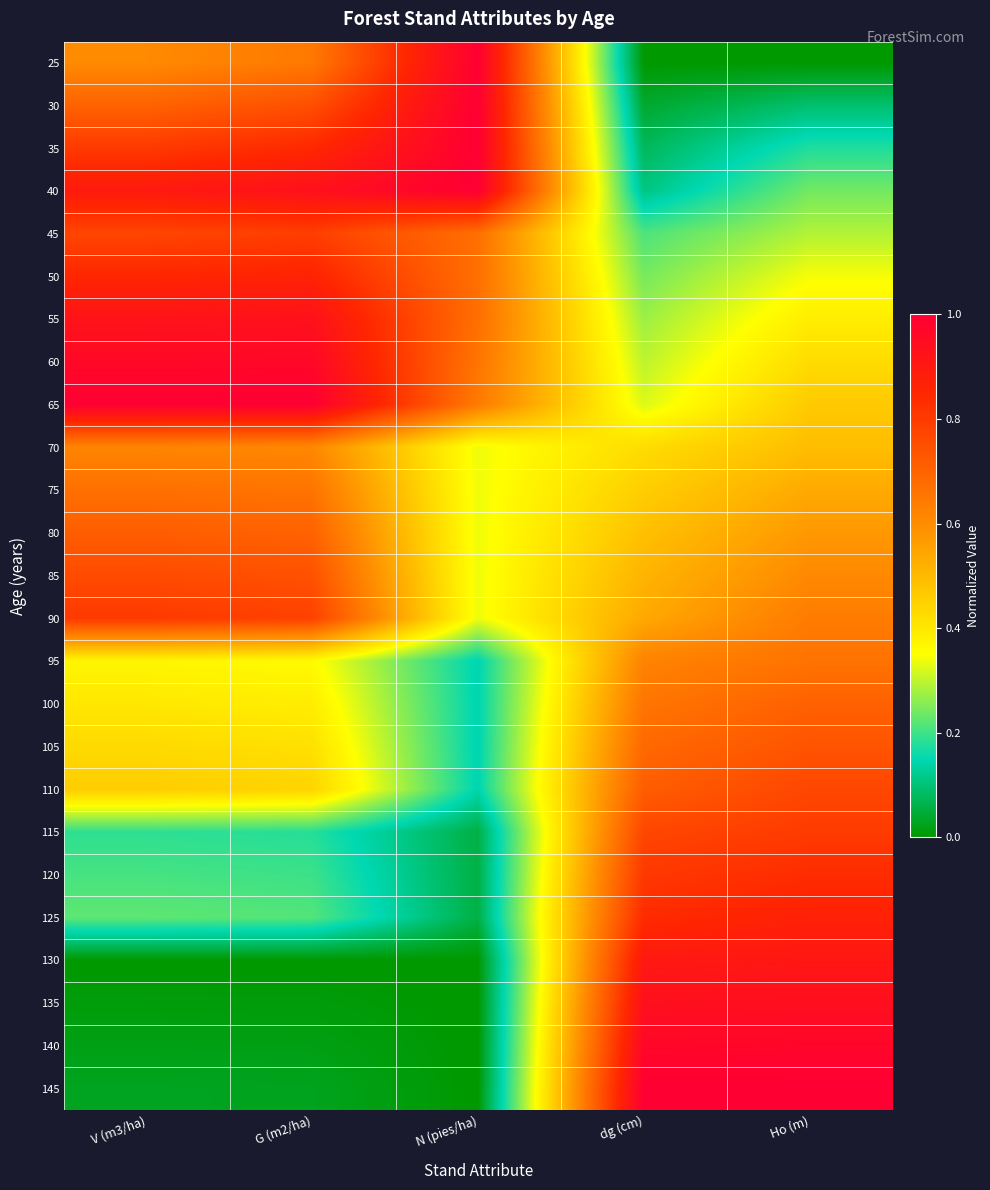

Rank the series at V (m3/ha) from highest to lowest value.

65, 60, 55, 40, 50, 90, 35, 45, 85, 80, 30, 75, 70, 25, 110, 105, 100, 95, 125, 120, 115, 145, 140, 135, 130